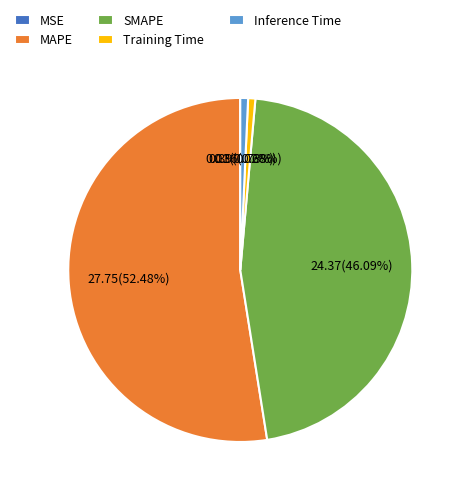

Does MAPE account for over 50% of the chart?

Yes